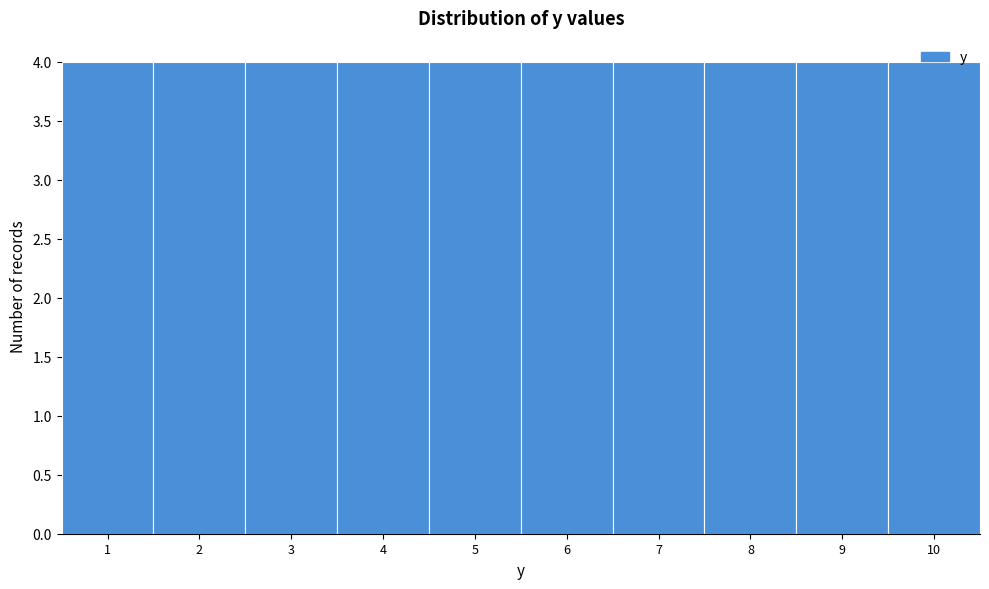

Reading left to right, transcribe this chart: for each bar, give the range it covers on the x-axis and its height. The values are not printed on the chart, so give them approximately, as read against the axis.

0.5 to 1.5: 4
1.5 to 2.5: 4
2.5 to 3.5: 4
3.5 to 4.5: 4
4.5 to 5.5: 4
5.5 to 6.5: 4
6.5 to 7.5: 4
7.5 to 8.5: 4
8.5 to 9.5: 4
9.5 to 10.5: 4